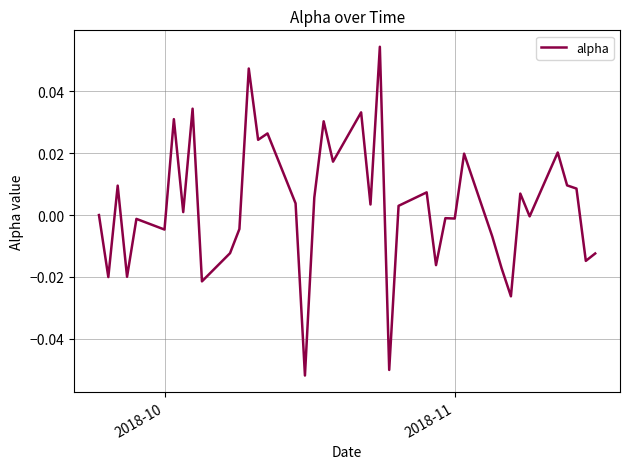

Does the chart have visible grid lines?

Yes